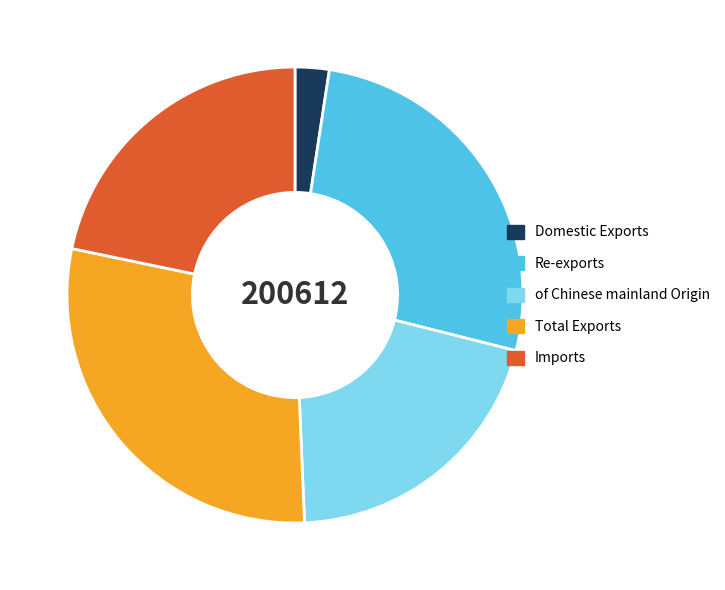

Is the sum of of Chinese mainland Origin and Imports greater than half?

No